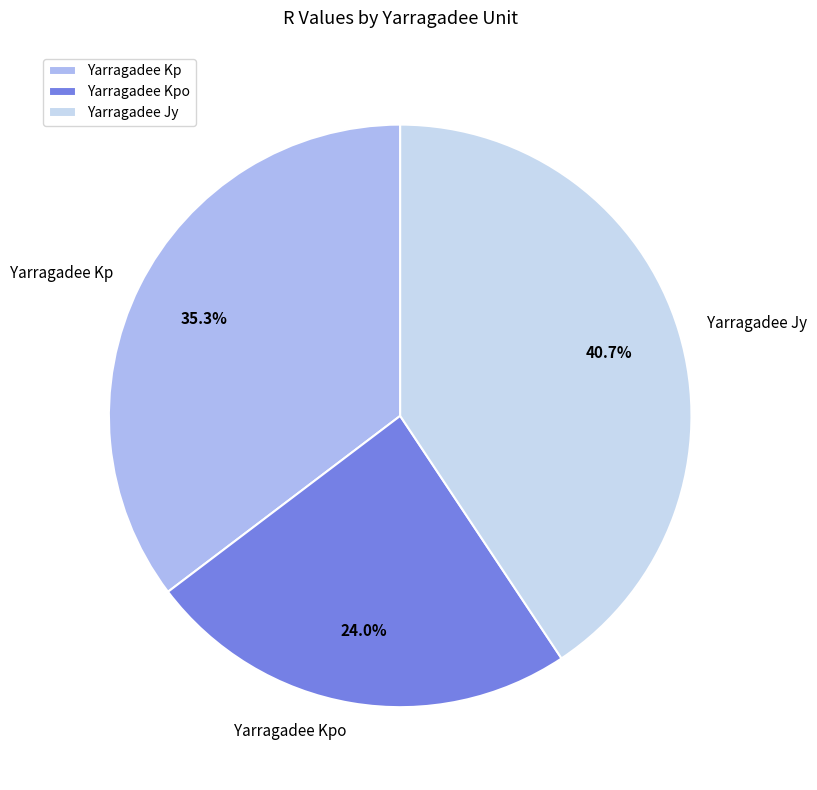

To the nearest percent, what is the difference between the Yarragadee Kp and Yarragadee Kpo slice percentages?

11%